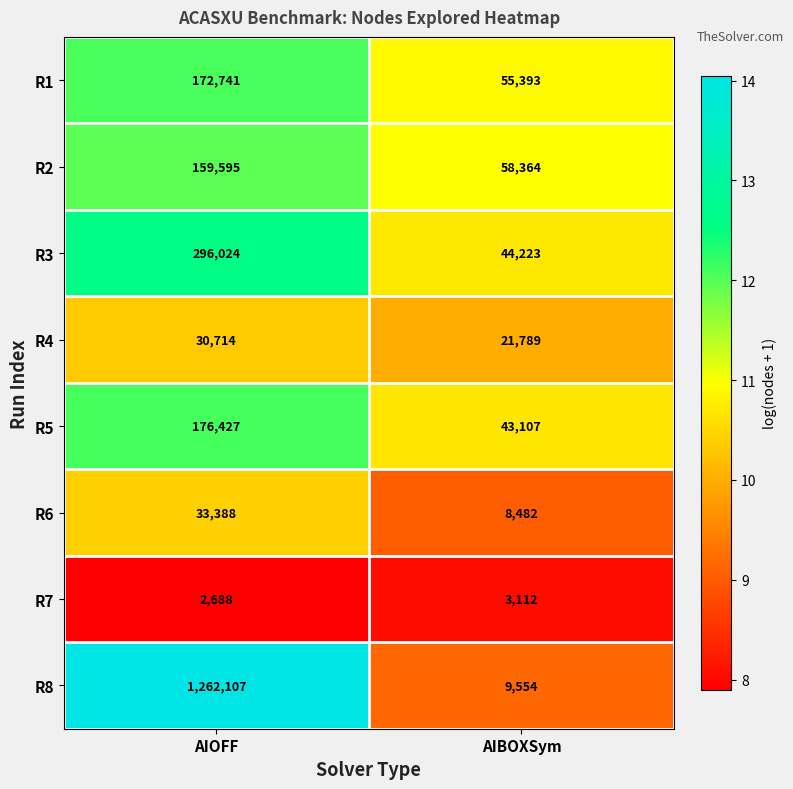

Is the value of R8 at AIBOXSym greater than the value of R6 at AIBOXSym?

Yes